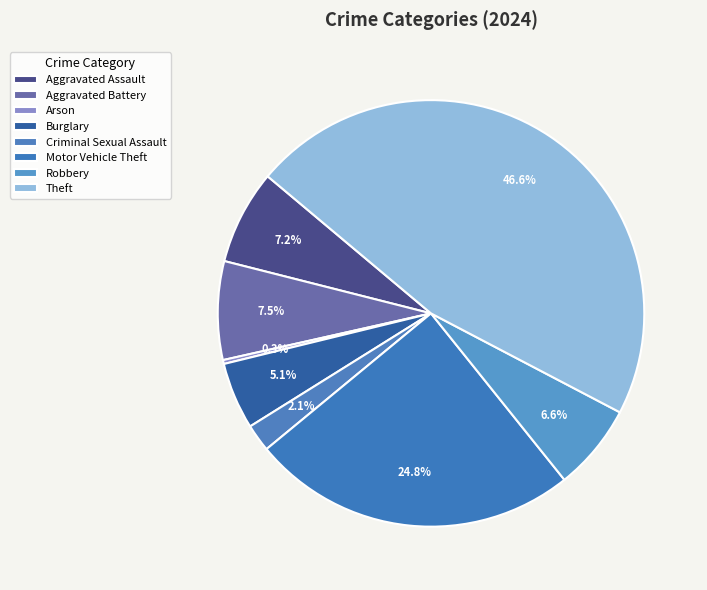

What percentage is NOT represented by Aggravated Assault?

92.8%